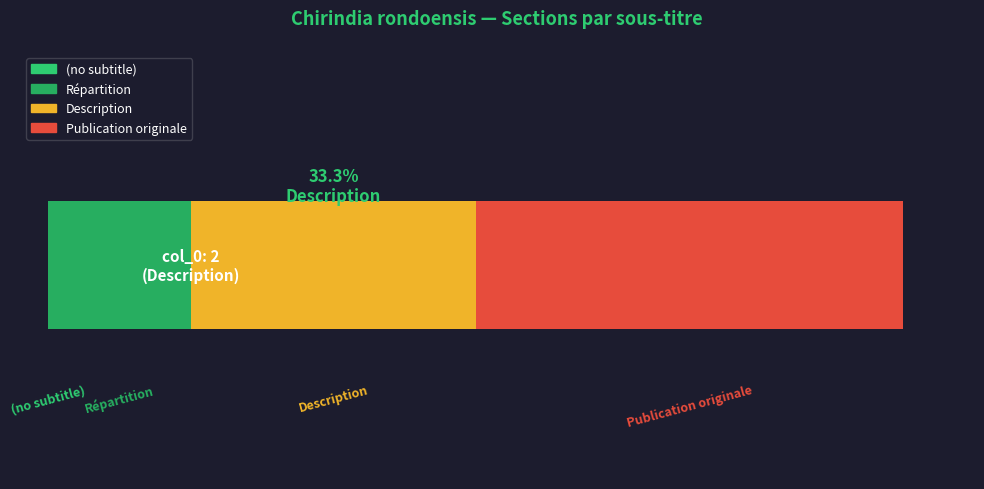

Reading left to right, what are all the values shown in this chart?

−1=0	0=1	1=2	2=3